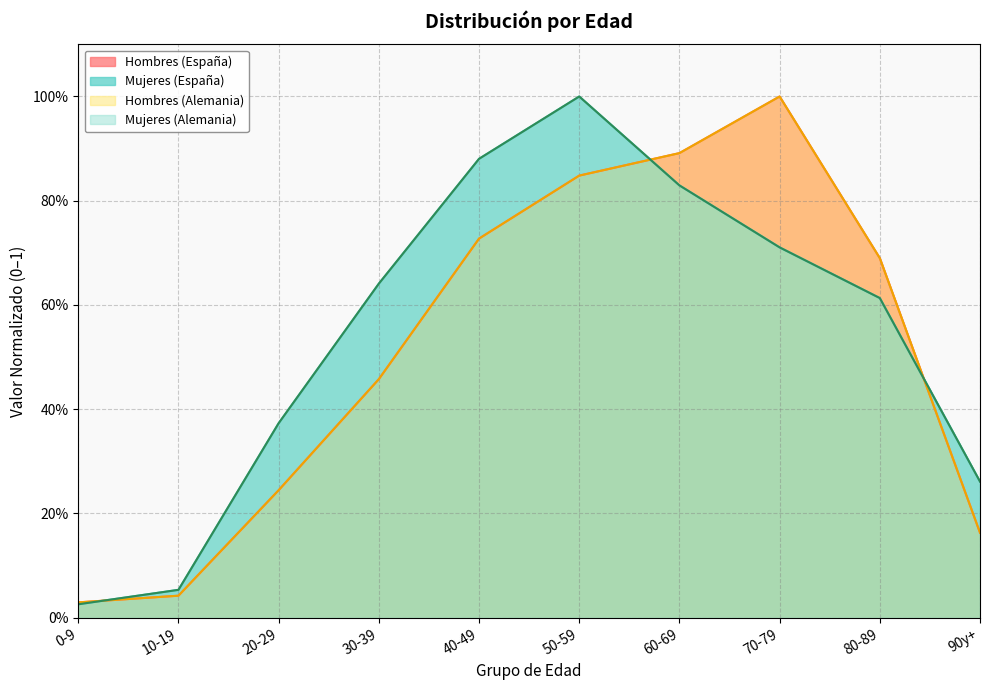

Is the value of Mujeres (España) at 60-69 greater than the value of Hombres (España) at 10-19?

Yes